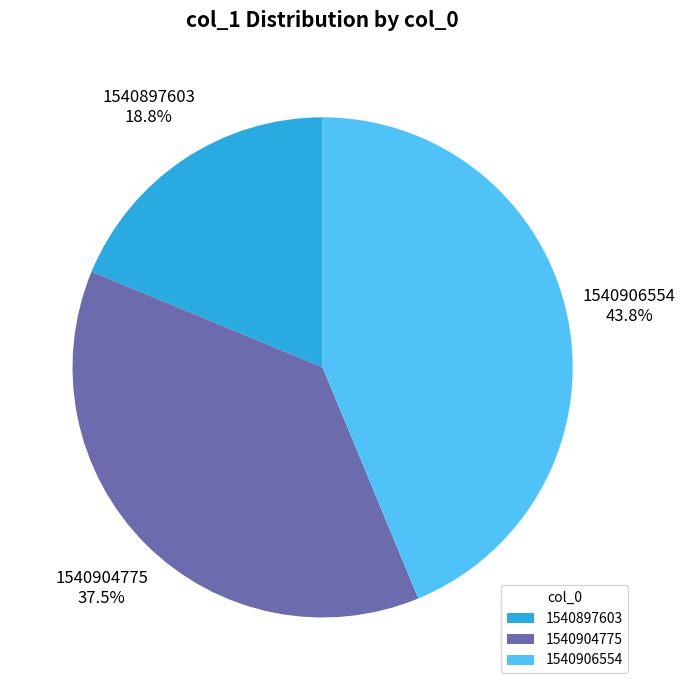

How many slices are in this pie chart?

3